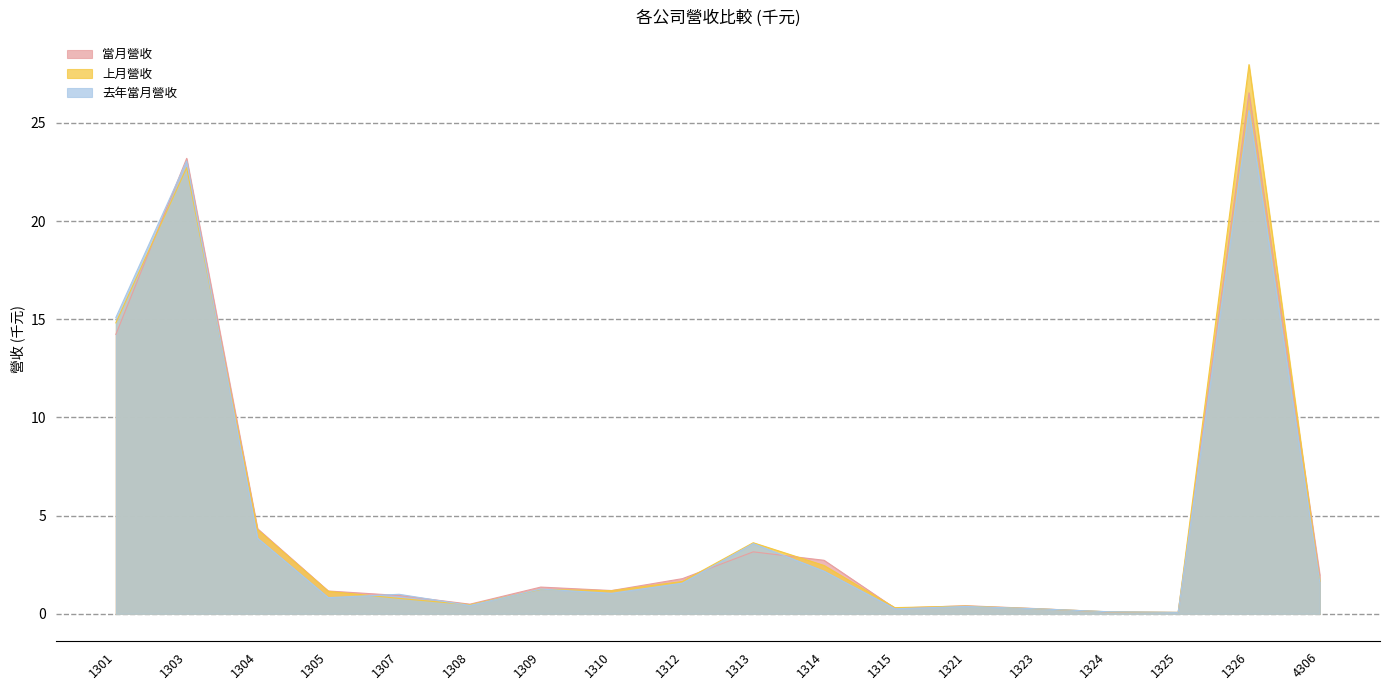

Which category has the highest value in the 去年當月營收 series?

1326